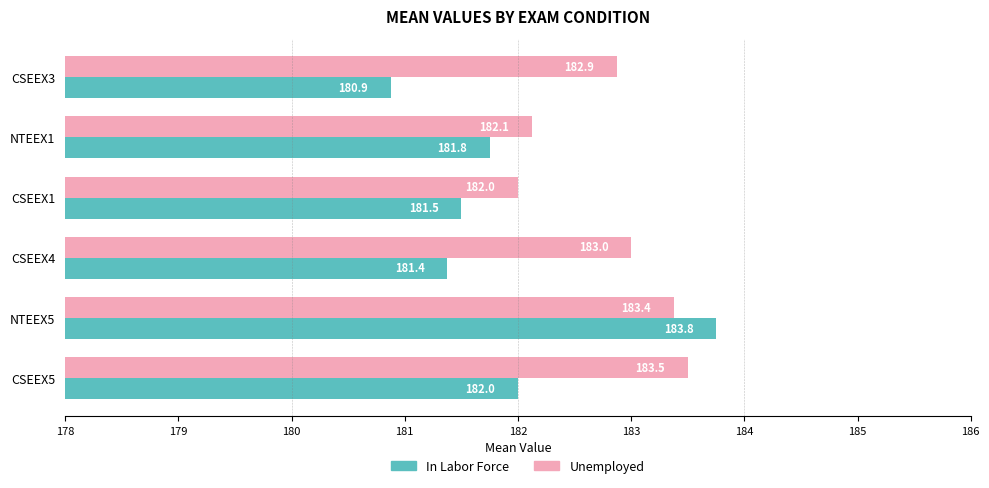

Which series changed the most between NTEEX5 and CSEEX1?

In Labor Force